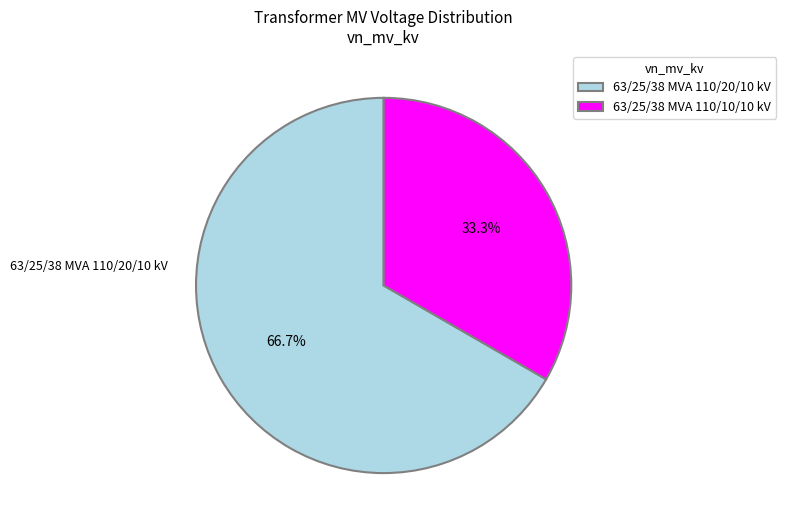

To the nearest percent, what is the average slice percentage?

50%